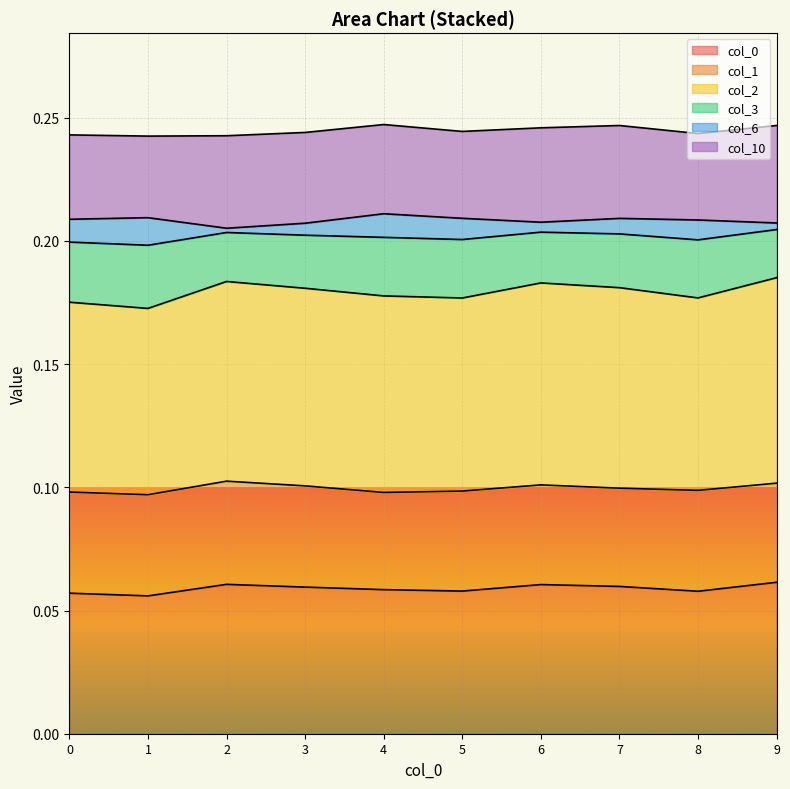

True or false: 2 and 0 intersect in this chart.

False